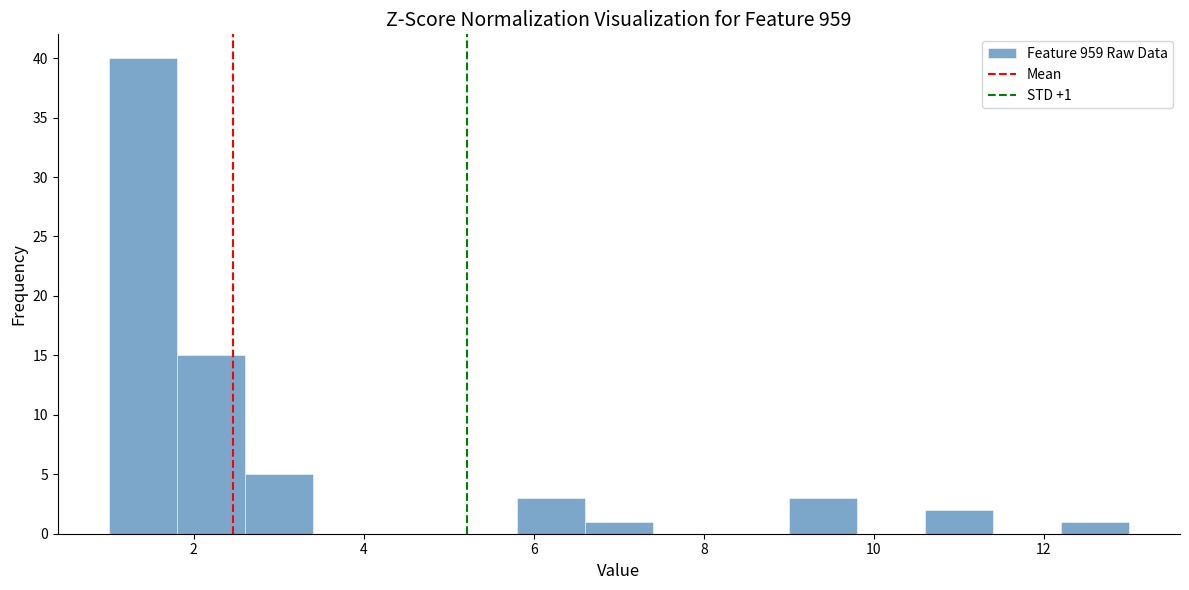

Which range on the x-axis has the tallest bar?

1.0 to 1.8